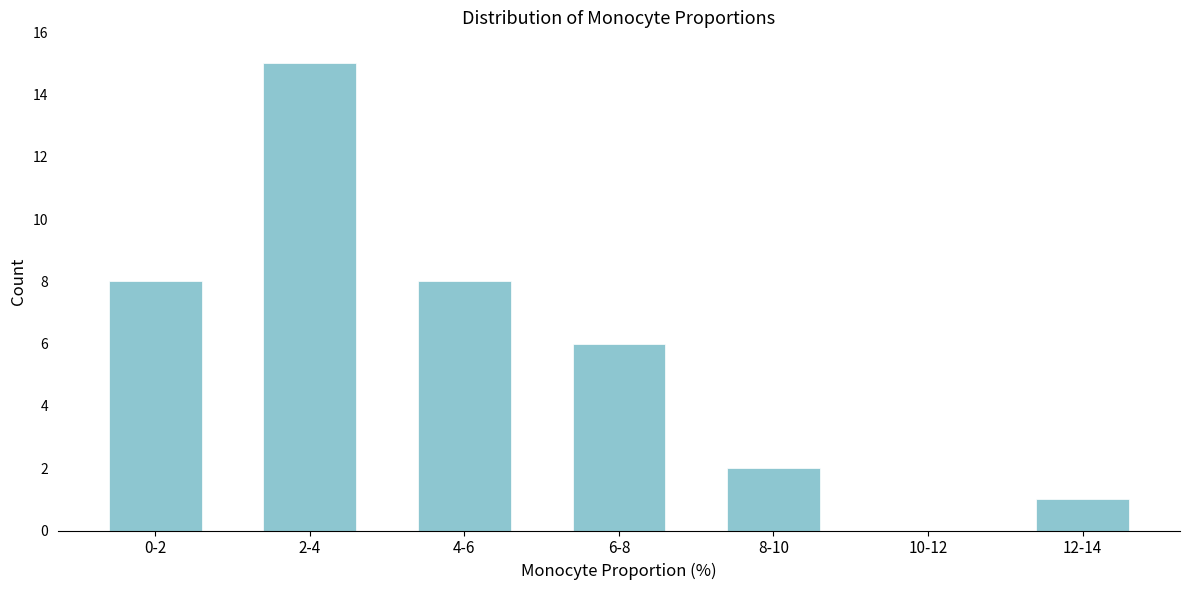

Reading left to right, what are all the values shown in this chart?

0-2=8	2-4=15	4-6=8	6-8=6	8-10=2	10-12=0	12-14=1